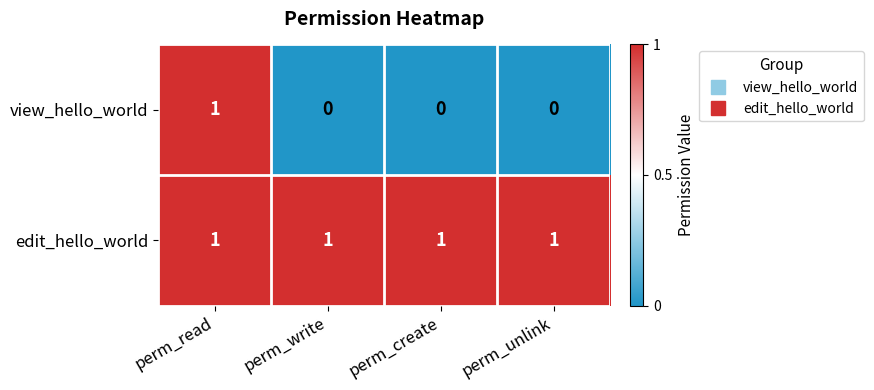

How many distinct data groups are displayed?

2